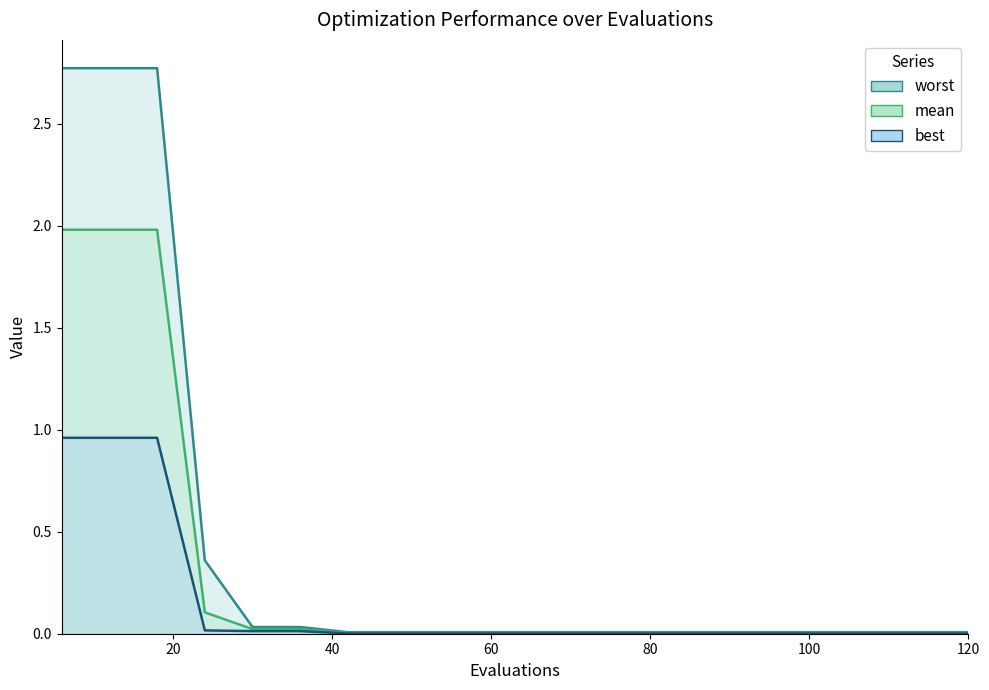

True or false: mean and worst intersect in this chart.

False